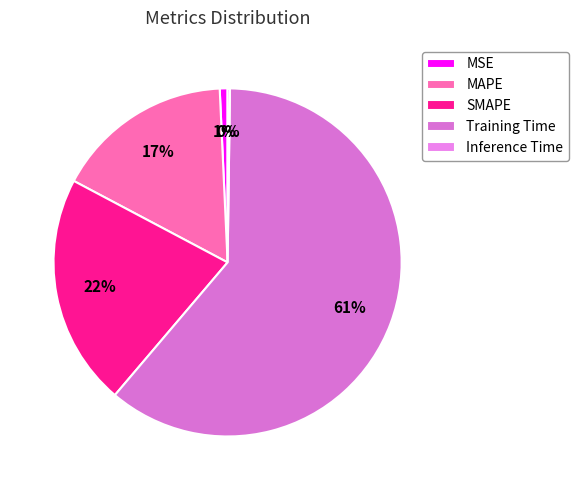

What percentage is NOT represented by MAPE?

83.5%